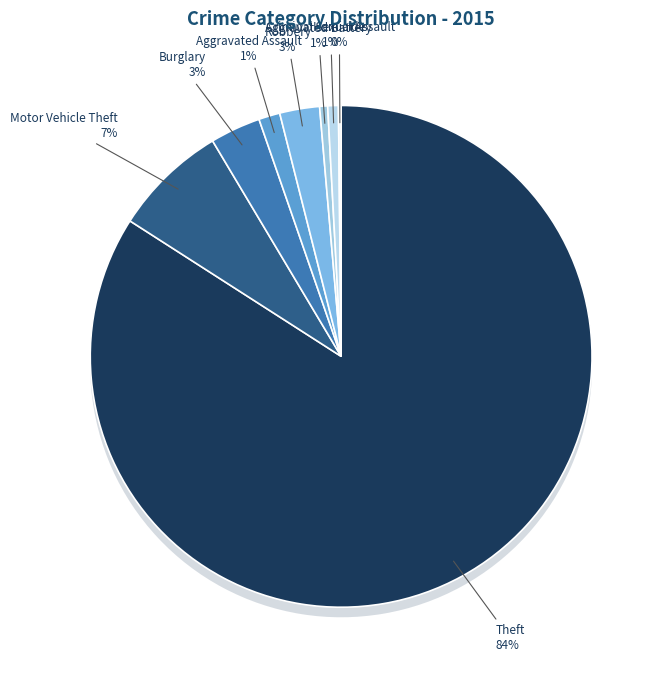

Which category accounts for the majority?

Theft